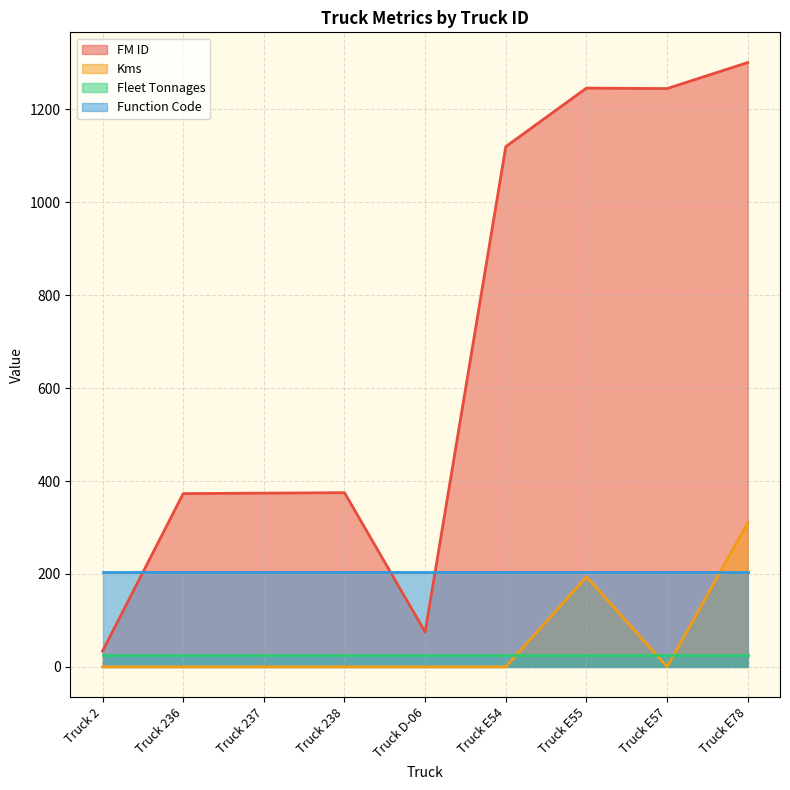

Rank the series at Truck E78 from lowest to highest value.

Fleet Tonnages, Function Code, Kms, FM ID